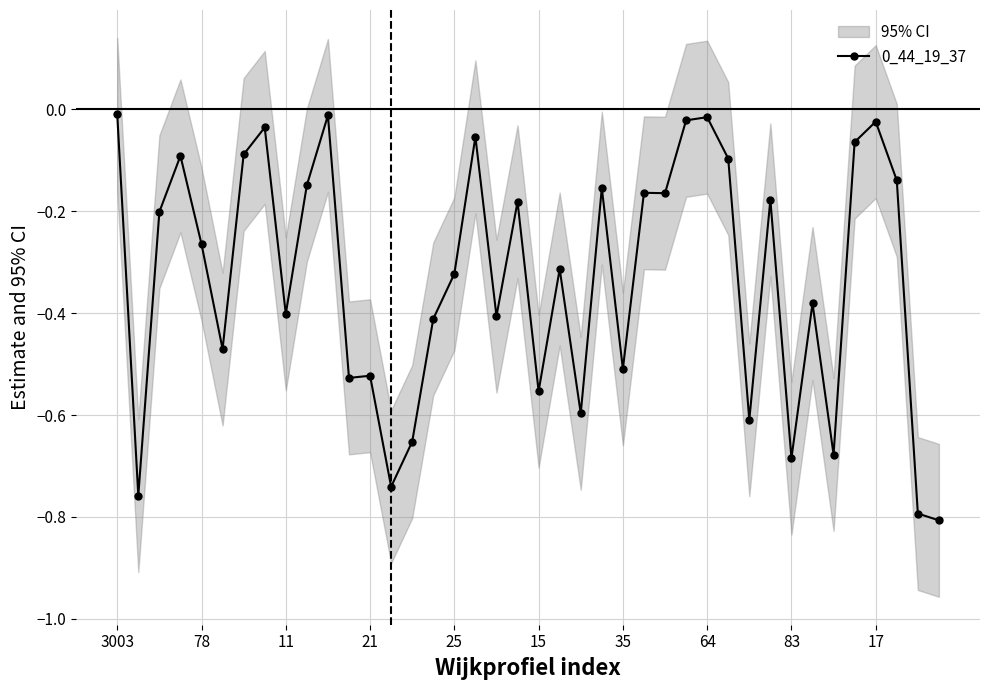

Read the value at 22.

-0.6